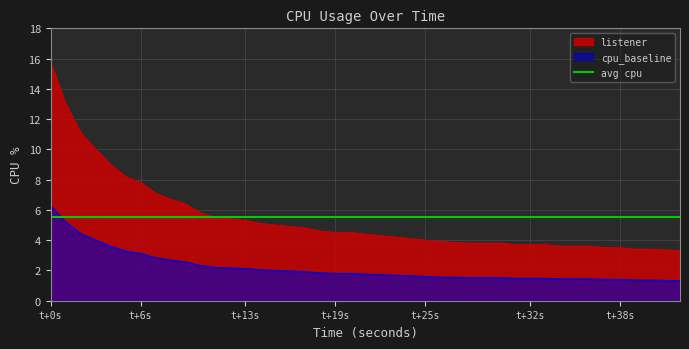

What is the minimum value for listener?

3.3